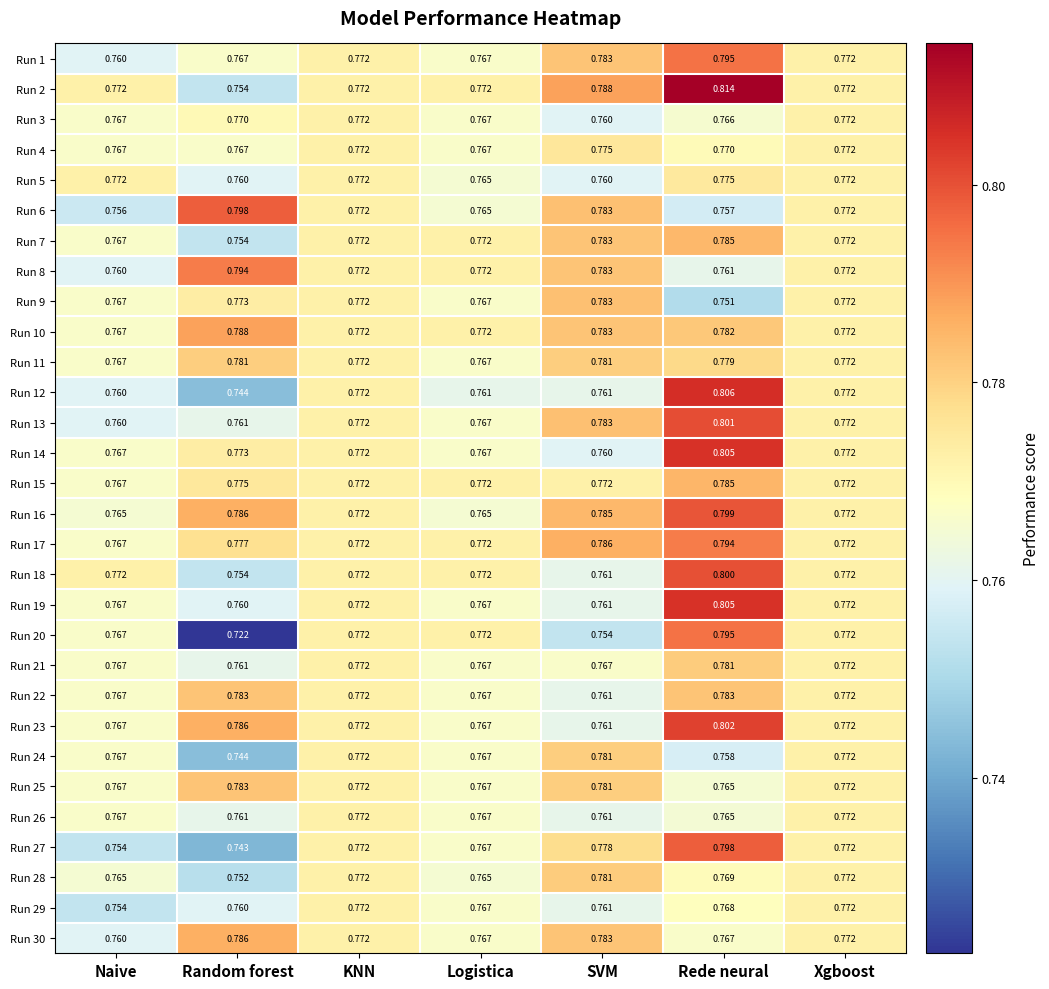

At which category is the sum across all series the highest?

Rede neural